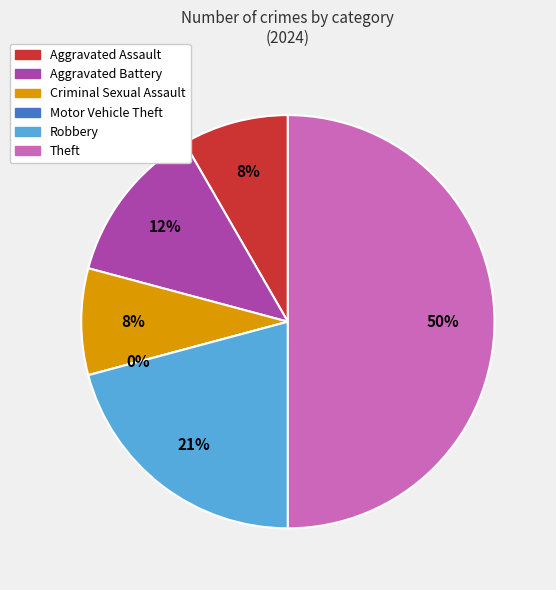

What percentage is the Aggravated Assault slice, to the nearest percent?

8%